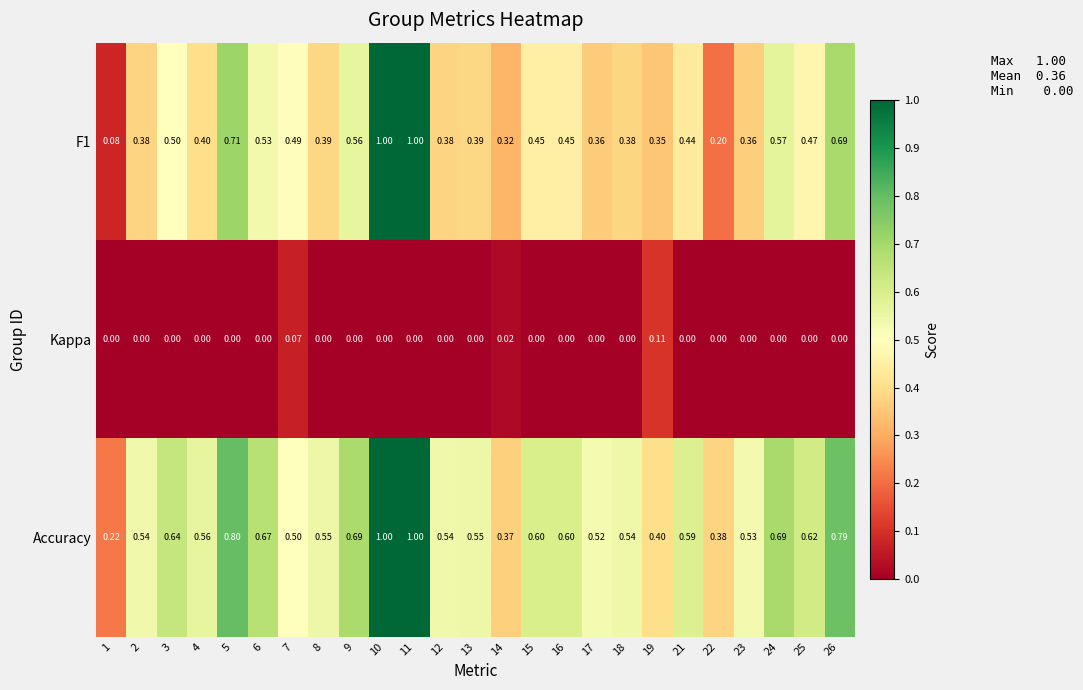

Which series has the largest total across all categories?

Accuracy